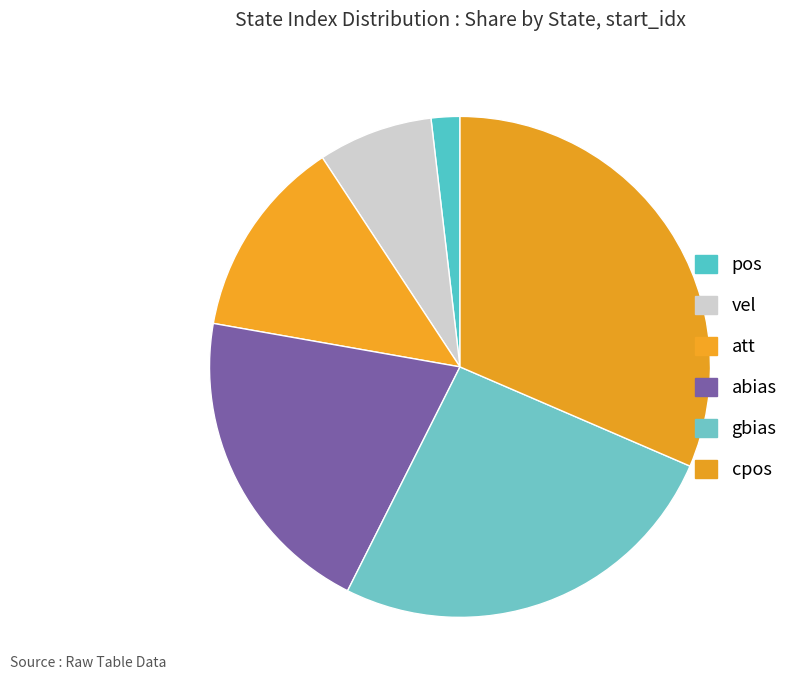

What is the smallest slice in the pie chart?

pos